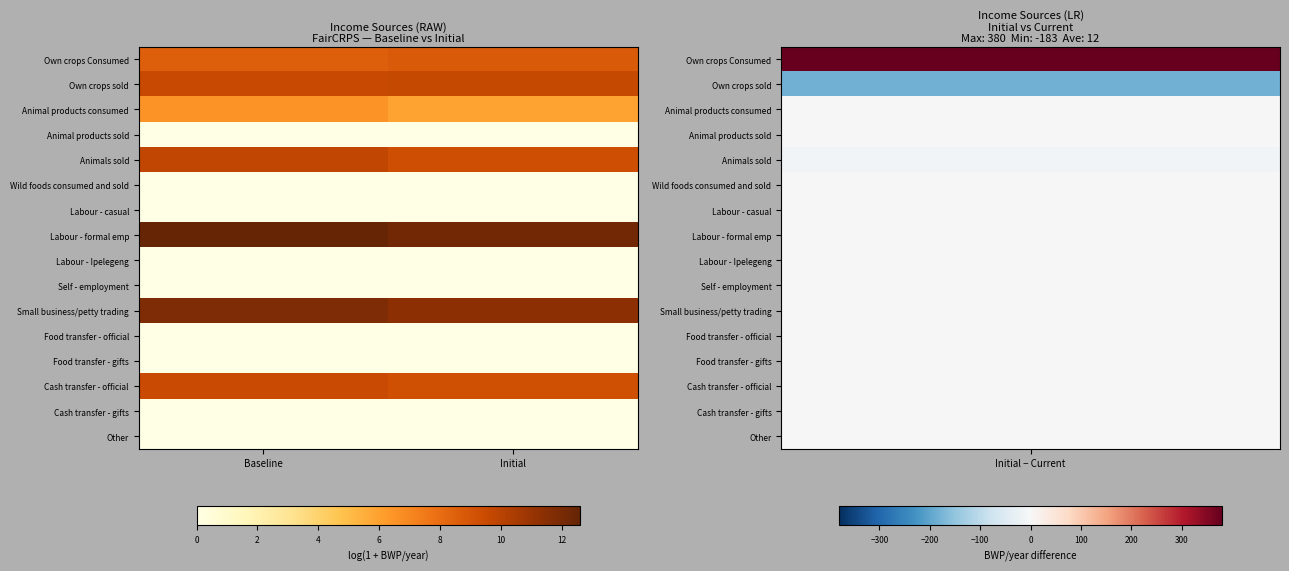

What is the spread (max minus min) of values at Initial?

12.2